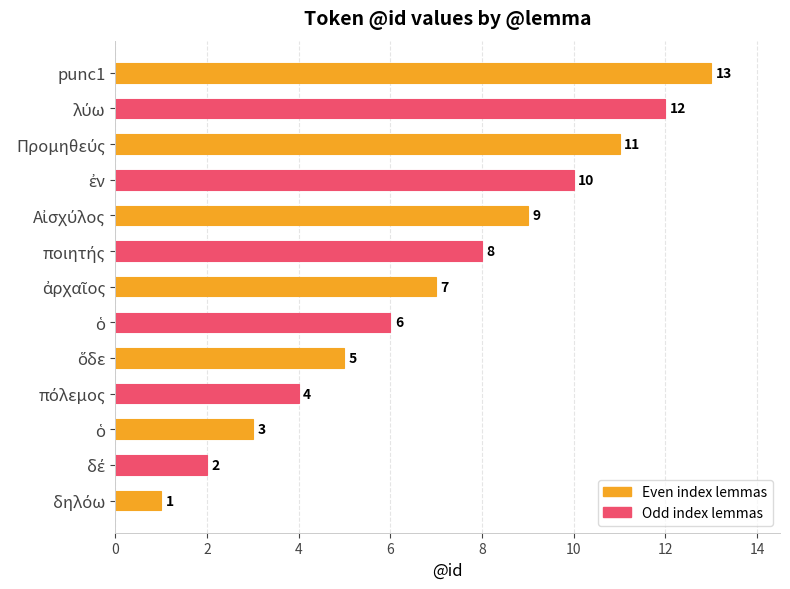

Count the number of data series in this chart.

1